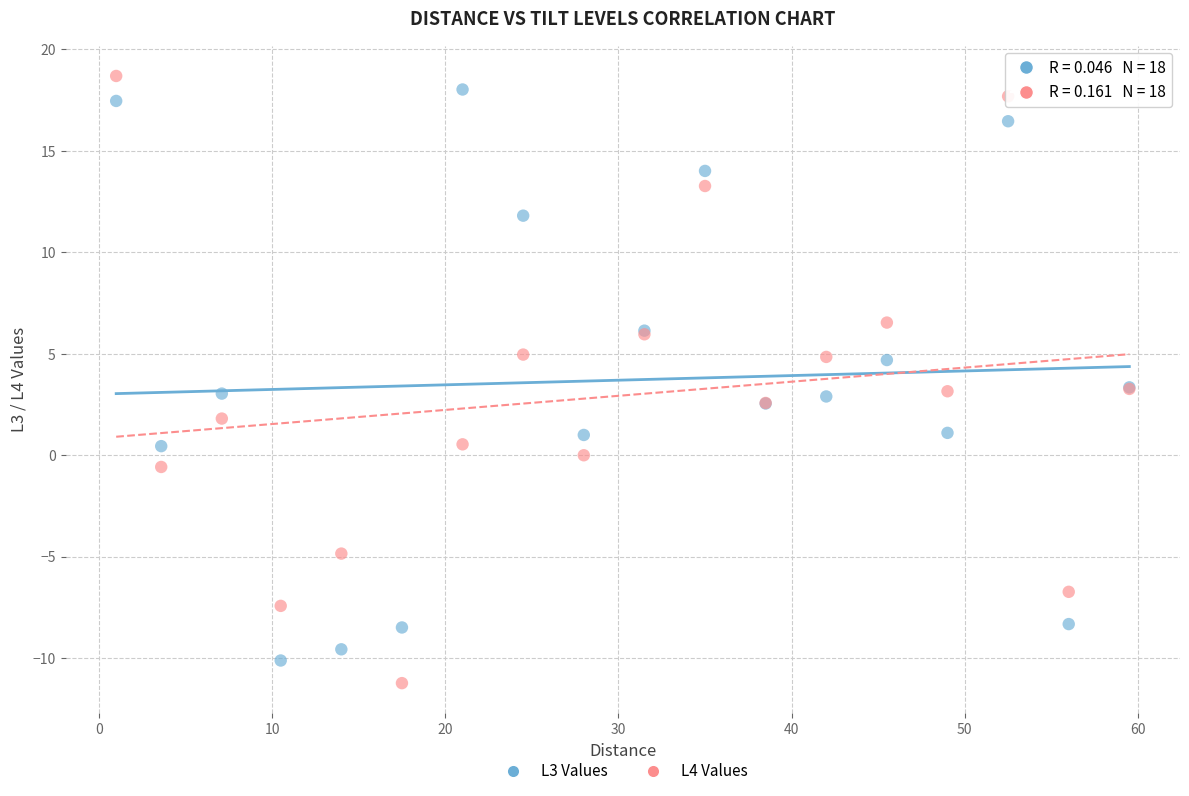

Which series contains the highest Y value?

L4 Values